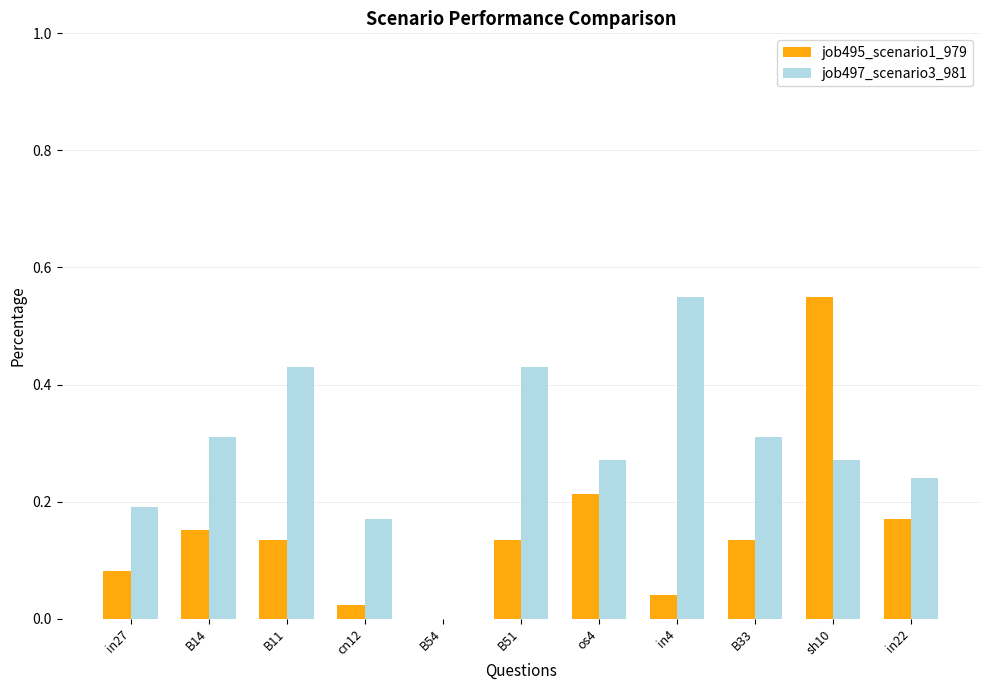

What are all the series names shown in the legend?

job495_scenario1_979, job497_scenario3_981